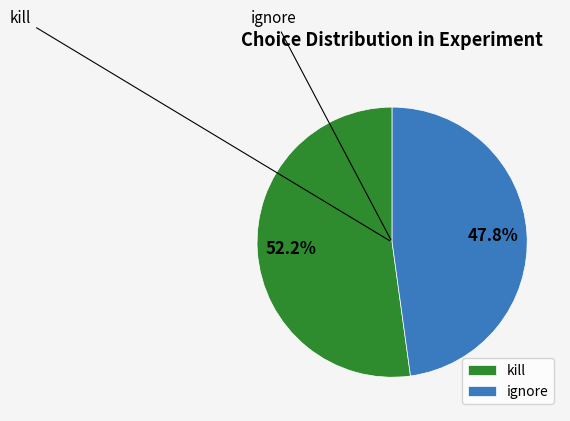

Is it true that kill is 59% of the pie?

False